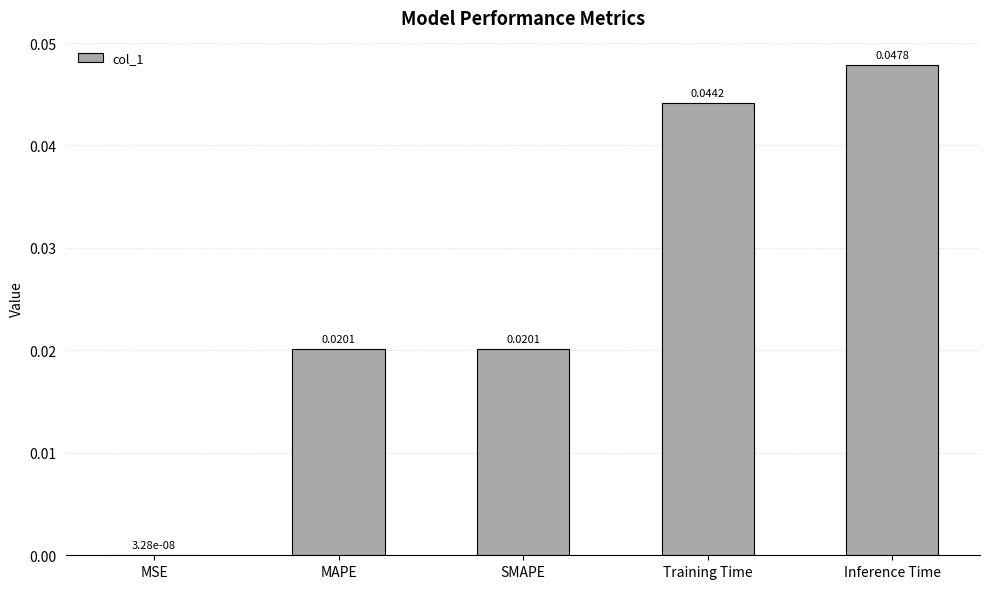

At which category does the chart reach its peak across all series?

Inference Time